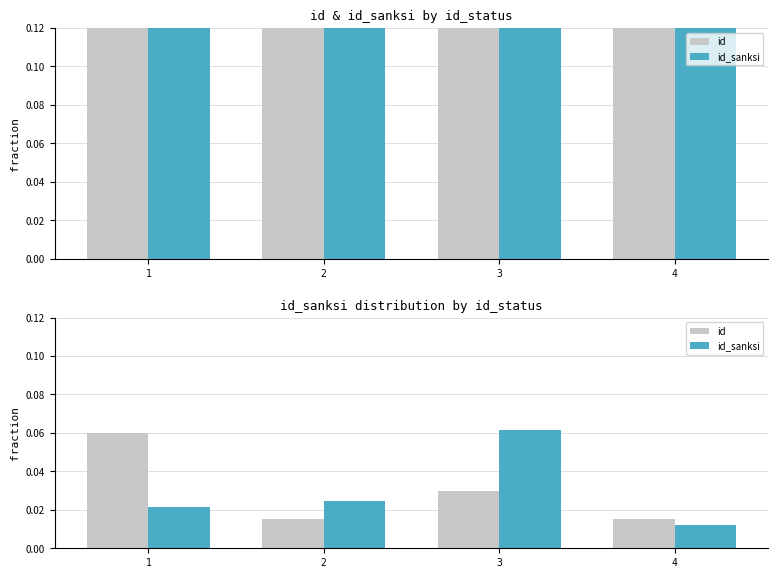

The value of id at 2 is 0.0. True or false?

True